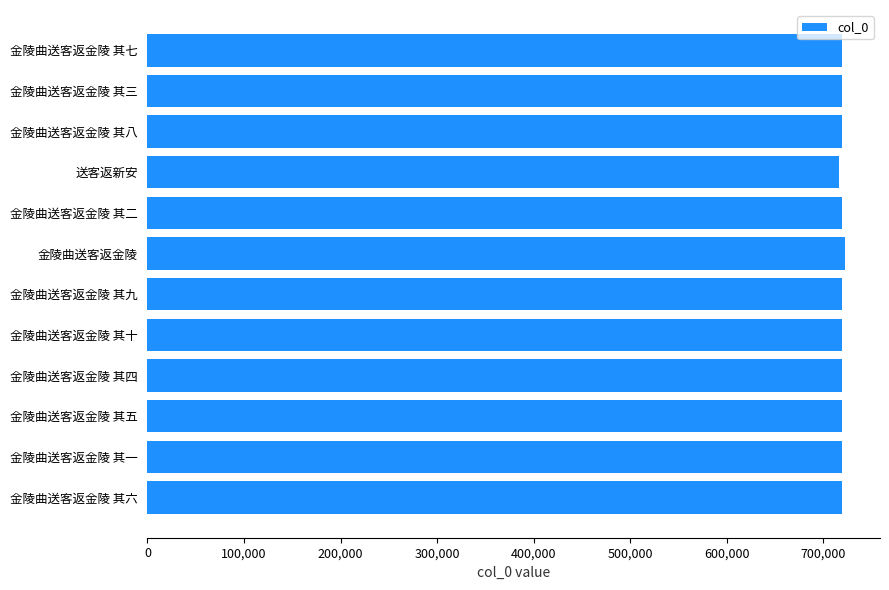

What is the greatest value displayed?

722433